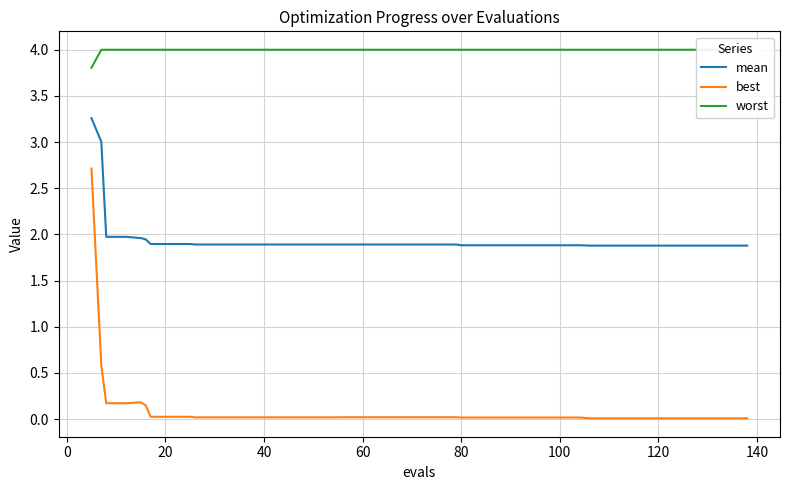

True or false: best and mean cross at least once.

False